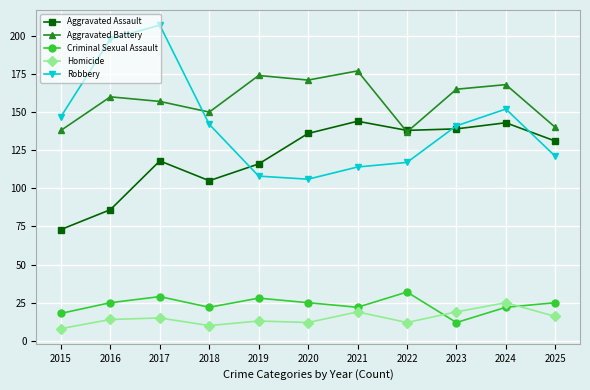

The Robbery series shows 141 at 2023. True or false?

True